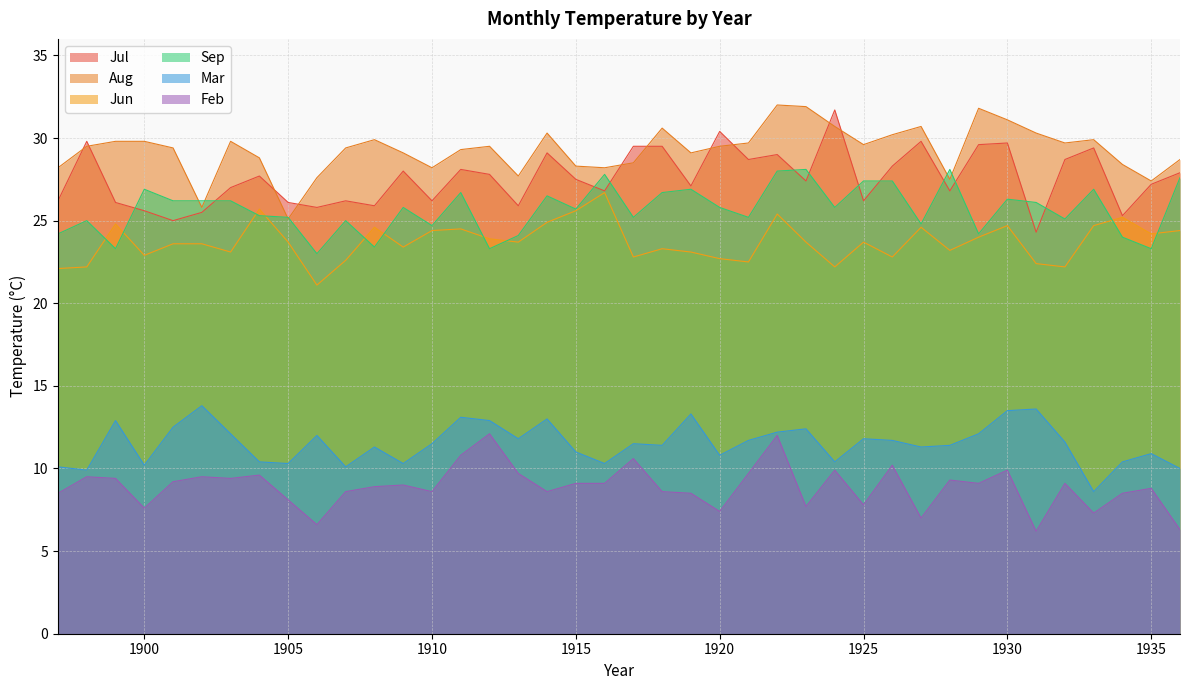

At which category is the sum across all series the highest?

1922